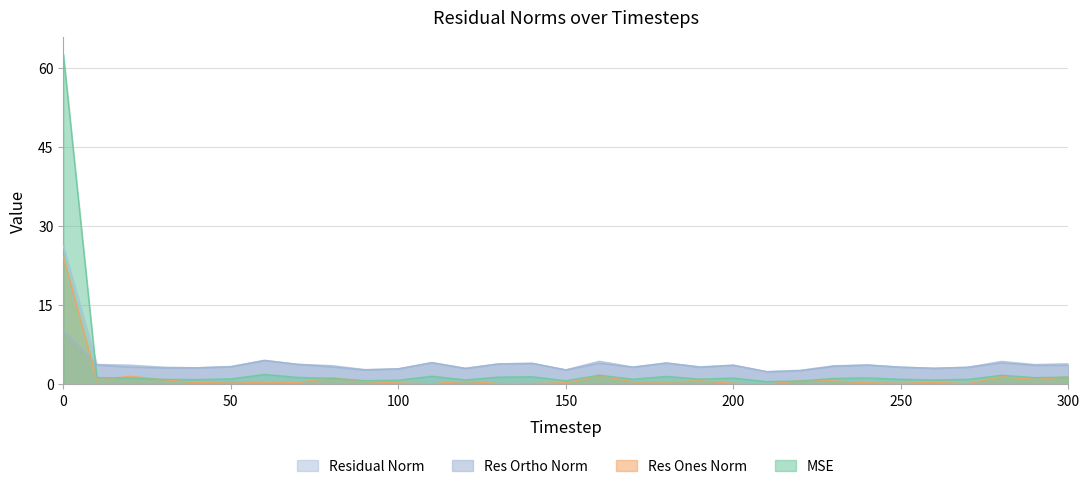

Reading left to right, what are all the values shown in this chart?

mse: 62.6	1.3	1.2	1.0	0.9	1.1	1.9	1.3	1.2	0.7	0.8	1.6	0.9	1.4	1.5	0.7	1.8	1.0	1.5	1.0	1.2	0.5	0.7	1.1	1.2	1.0	0.9	1.0	1.7	1.3	1.4
res_ones_norm: 24.2	0.9	1.6	0.9	0.3	0.5	0.4	0.4	1.3	0.6	0.3	0.1	0.6	0.2	0.2	0.3	1.7	0.5	0.5	0.7	0.2	0.1	0.7	0.7	0.3	0.2	0.4	0.2	1.5	0.9	1.5
res_ortho_norm: 10.2	3.7	3.3	3.1	3.2	3.4	4.6	3.8	3.3	2.8	3.0	4.1	3.0	3.9	4.0	2.8	4.1	3.3	4.1	3.3	3.6	2.4	2.6	3.5	3.7	3.3	3.1	3.3	4.1	3.7	3.6
residual_norm: 26.2	3.8	3.7	3.3	3.2	3.4	4.6	3.8	3.6	2.8	3.0	4.1	3.1	3.9	4.0	2.8	4.4	3.3	4.1	3.3	3.7	2.4	2.7	3.5	3.7	3.3	3.1	3.3	4.4	3.8	3.9